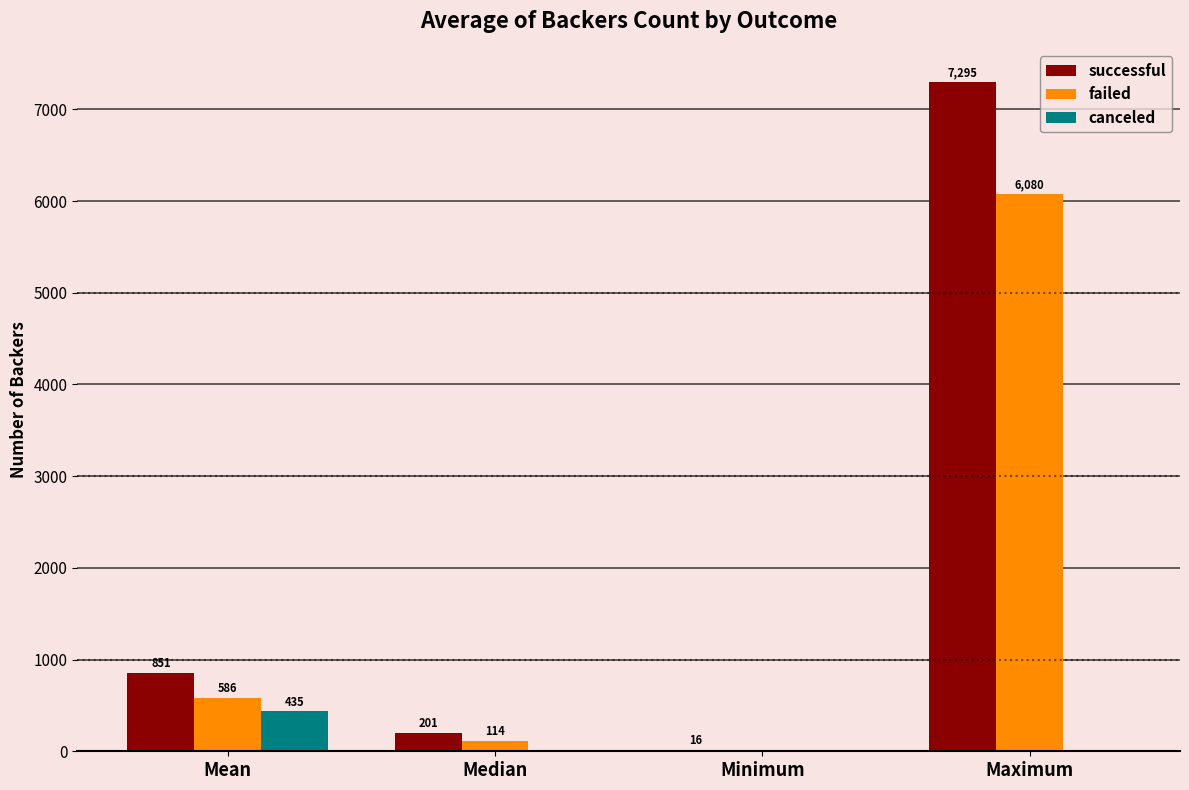

At which category is the sum across all series the highest?

Maximum